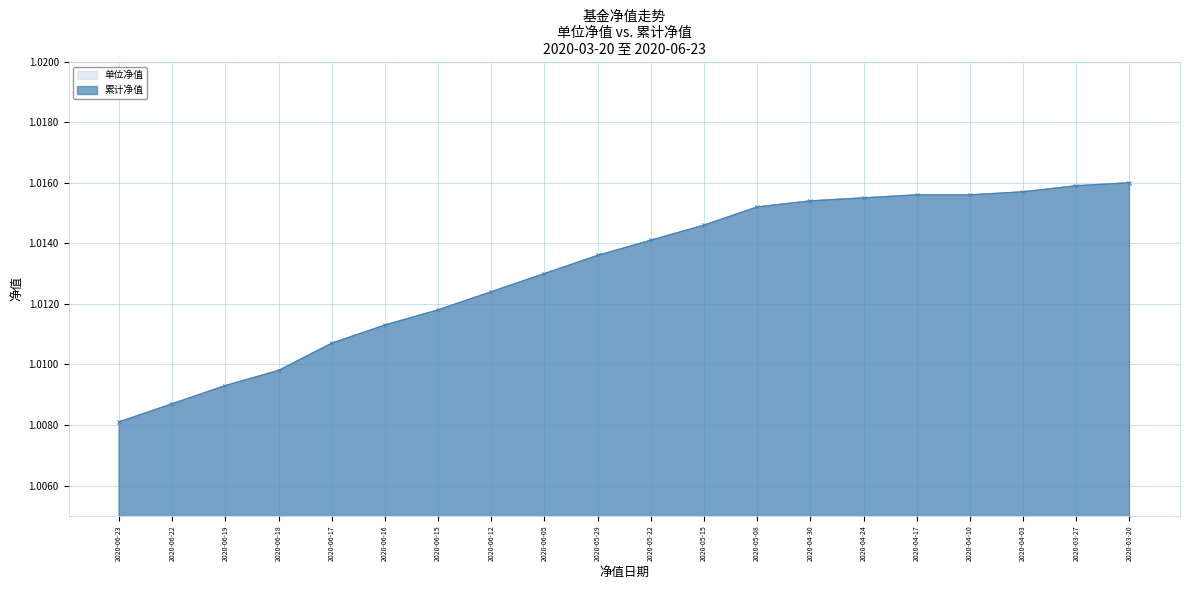

The 累计净值 series shows 1.0 at 2020-06-12. True or false?

True